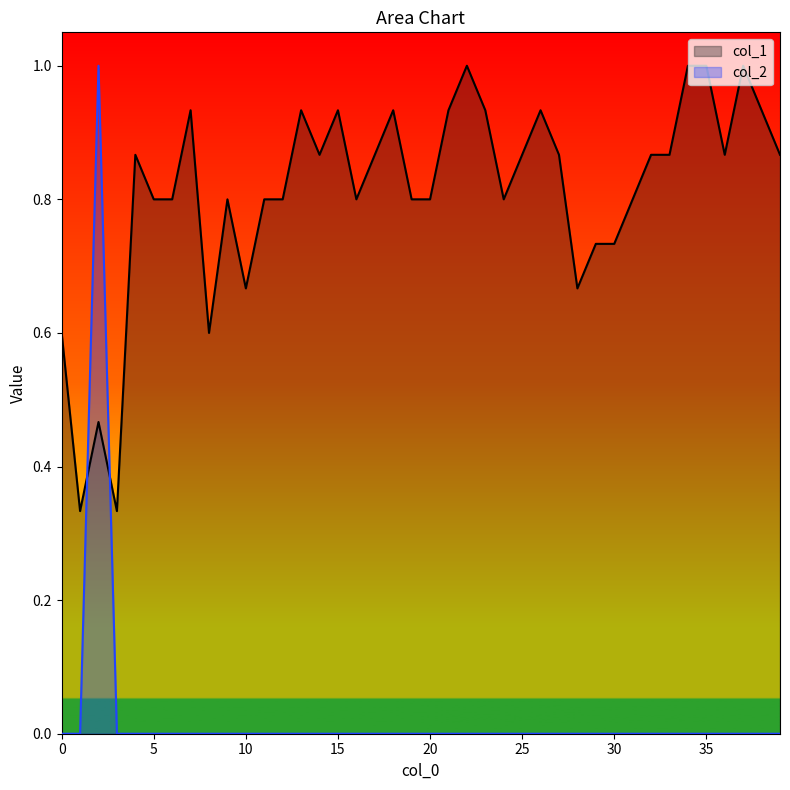

Reading right to left, list all the values displayed in this chart.

col_1: 0.9	0.9	1.0	0.9	1.0	1.0	0.9	0.9	0.8	0.7	0.7	0.7	0.9	0.9	0.9	0.8	0.9	1.0	0.9	0.8	0.8	0.9	0.9	0.8	0.9	0.9	0.9	0.8	0.8	0.7	0.8	0.6	0.9	0.8	0.8	0.9	0.3	0.5	0.3	0.6
col_2: 0.0	0.0	0.0	0.0	0.0	0.0	0.0	0.0	0.0	0.0	0.0	0.0	0.0	0.0	0.0	0.0	0.0	0.0	0.0	0.0	0.0	0.0	0.0	0.0	0.0	0.0	0.0	0.0	0.0	0.0	0.0	0.0	0.0	0.0	0.0	0.0	0.0	1.0	0.0	0.0